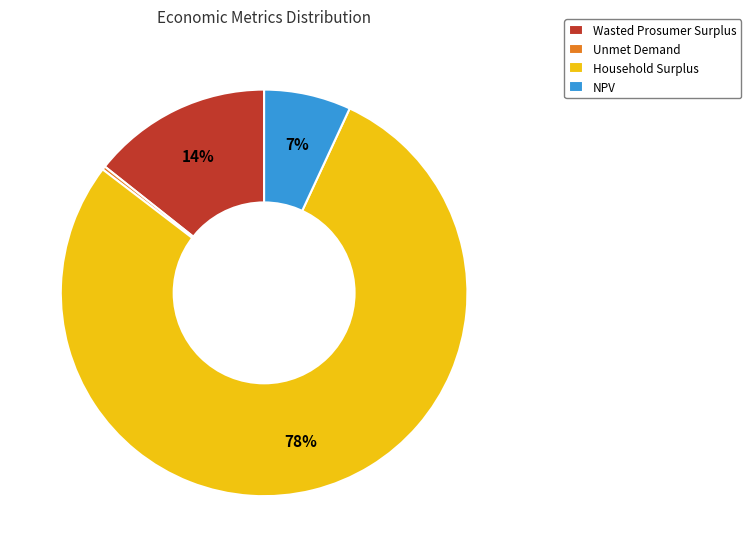

The Wasted Prosumer Surplus slice represents 3% of the pie. True or false?

False